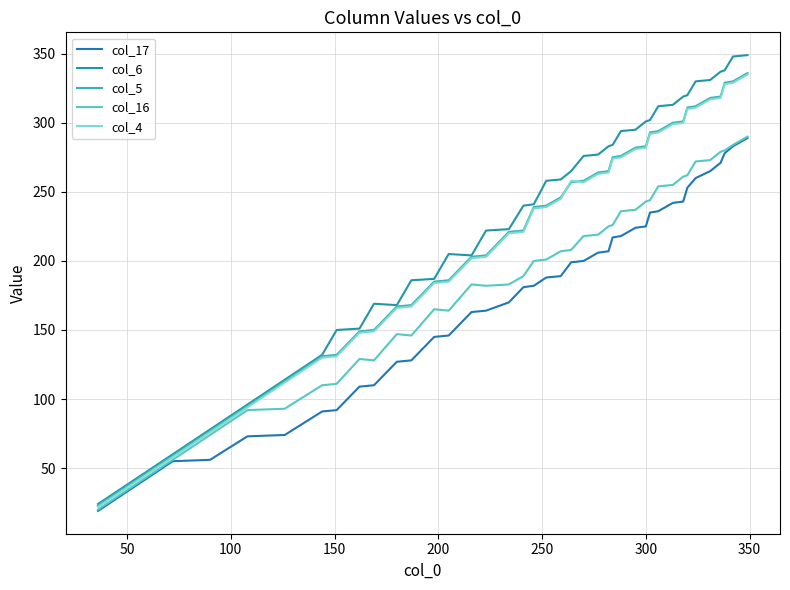

True or false: col_6 and col_5 intersect in this chart.

False